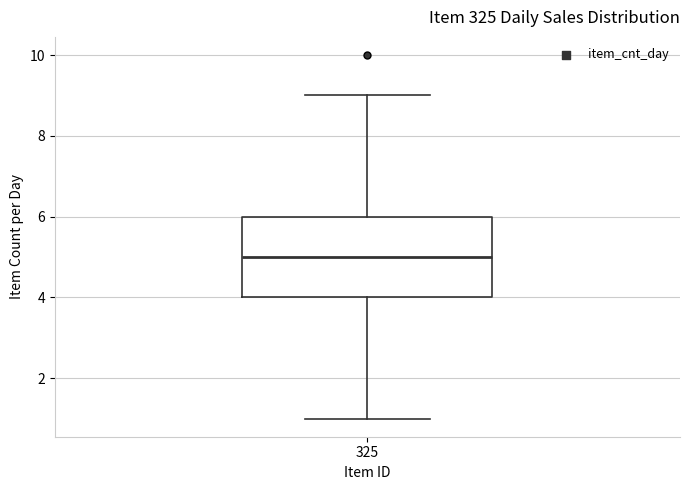

Where does the median line of the box at x = 325 sit on the y-axis? The values are not printed on the chart, so give them approximately, as read against the axis.

5